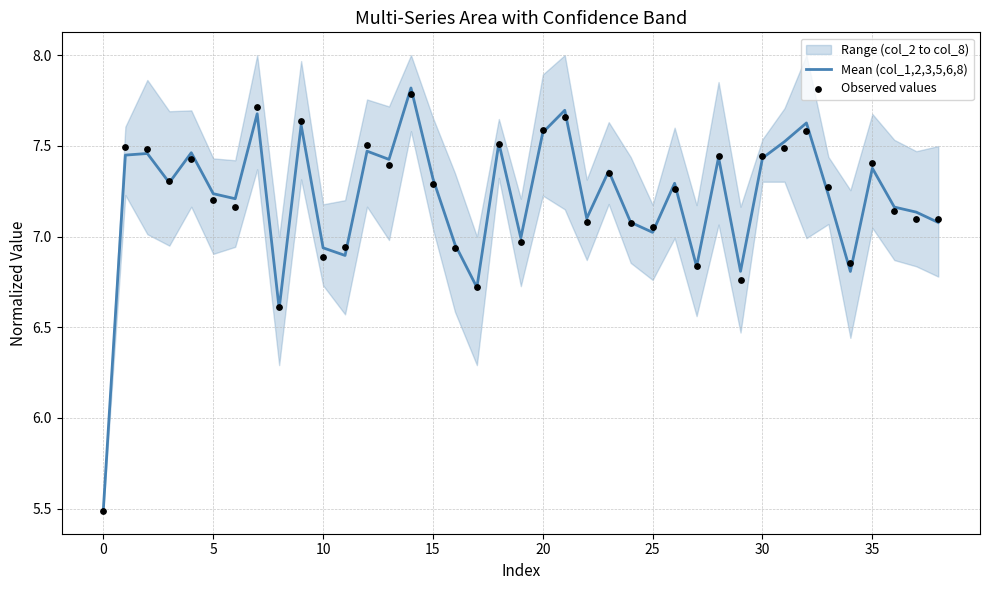

Which series reaches the minimum Y coordinate?

Observed values